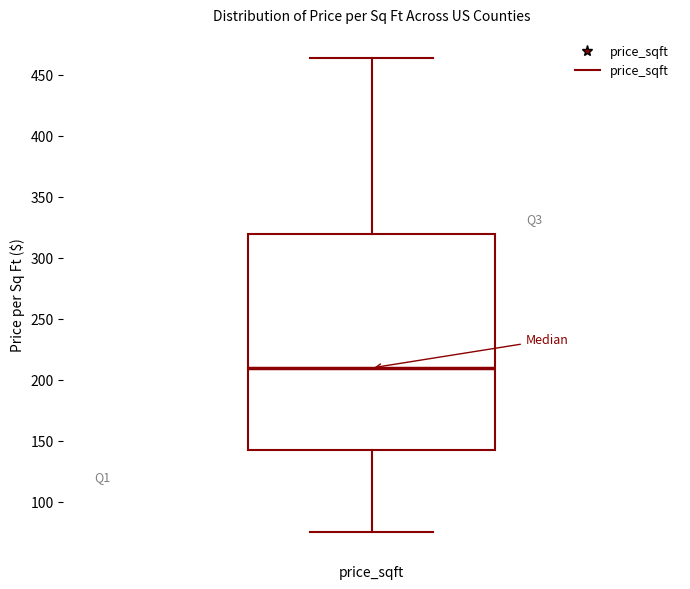

Where is the upper edge of the box for price_sqft on the y-axis? The values are not printed on the chart, so give them approximately, as read against the axis.

320